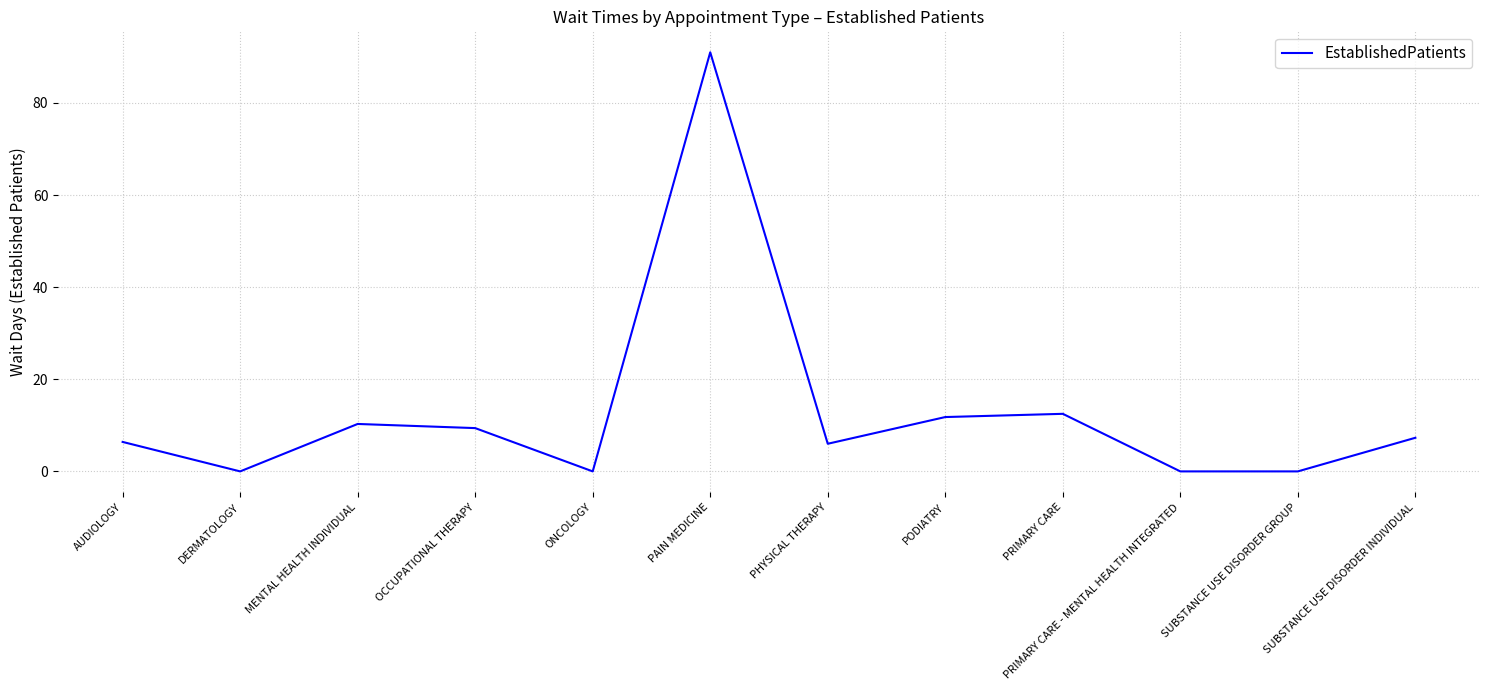

Which category has the highest value across all series?

PAIN MEDICINE